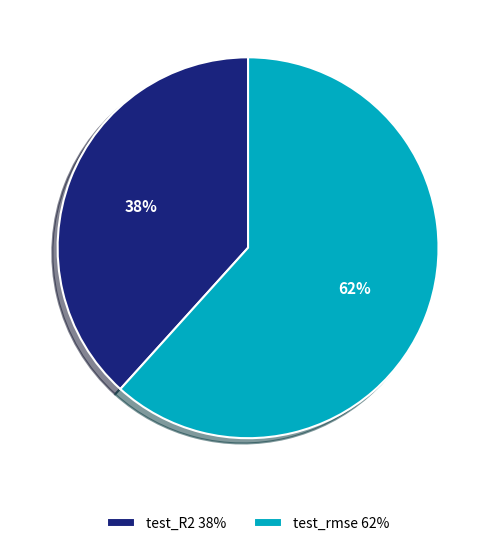

Rank the categories by value from highest to lowest.

test_rmse, test_R2